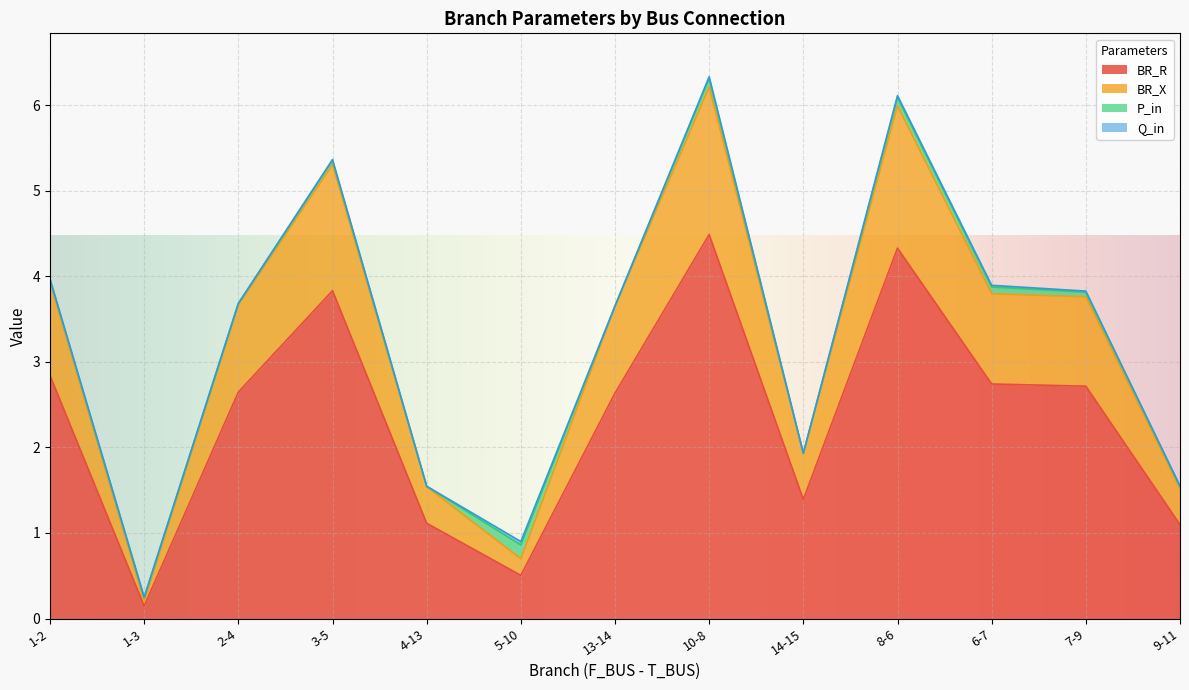

Is it true that BR_R equals 4.3 at 8-6?

True